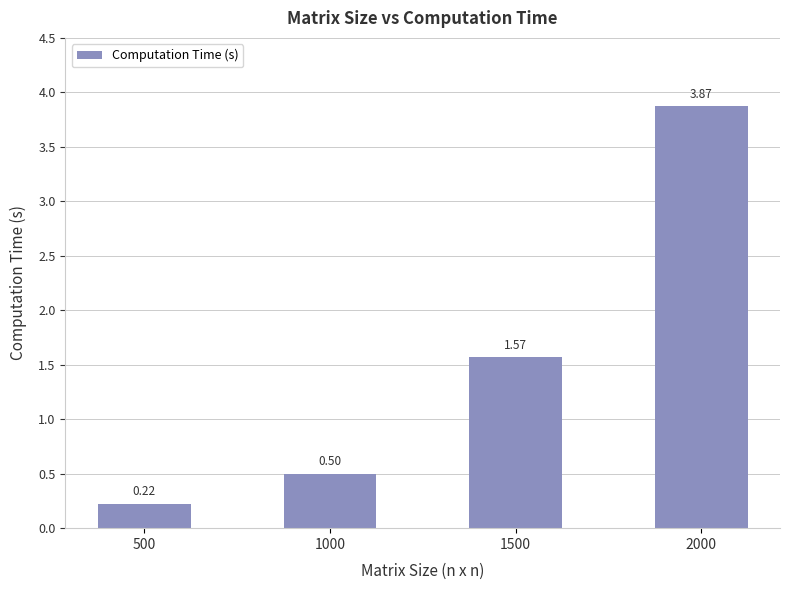

List the labels in order of value, largest first.

2000, 1500, 1000, 500